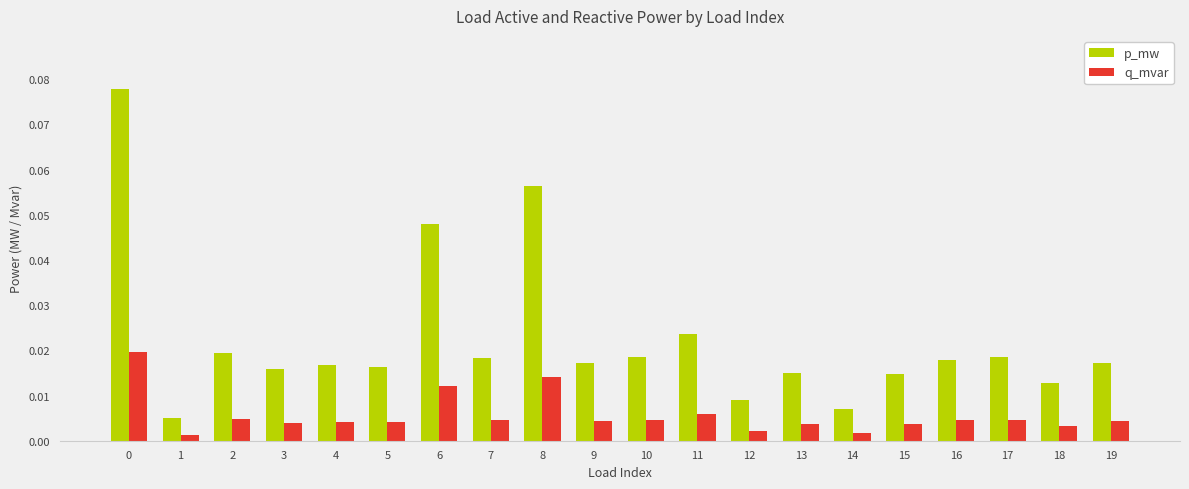

At 17, list the series in order from largest to smallest.

p_mw, q_mvar